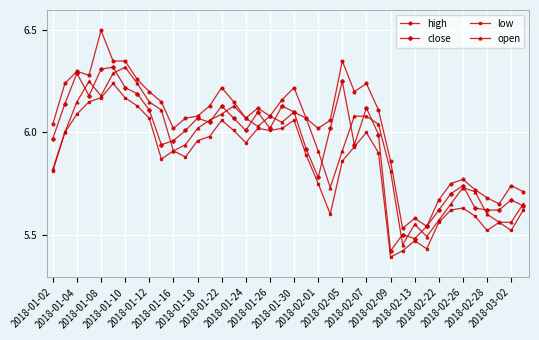

What is the maximum value shown in the chart?

6.5